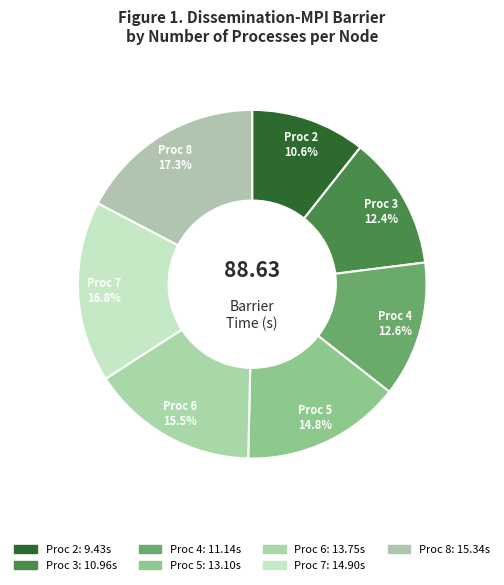

To the nearest percent, what is the average slice percentage?

14%